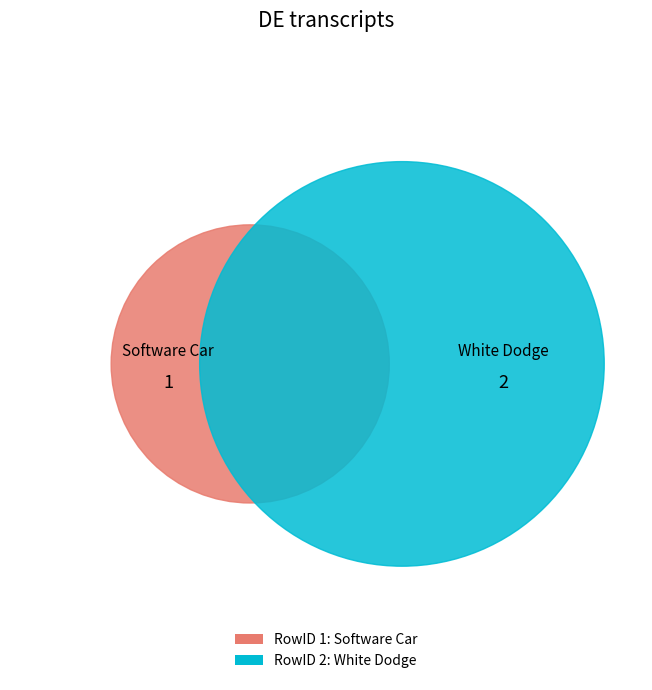

How many slices are in this pie chart?

2